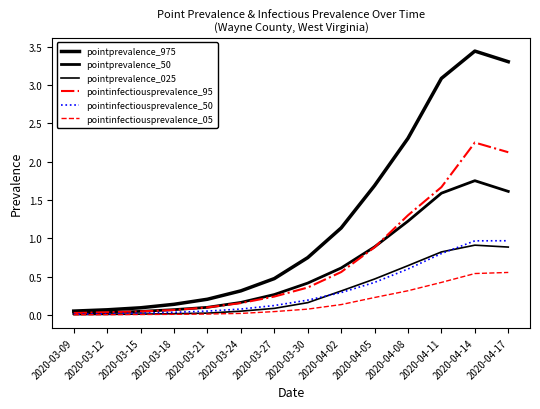

What is the sum of all pointprevalence_025 values?

4.4